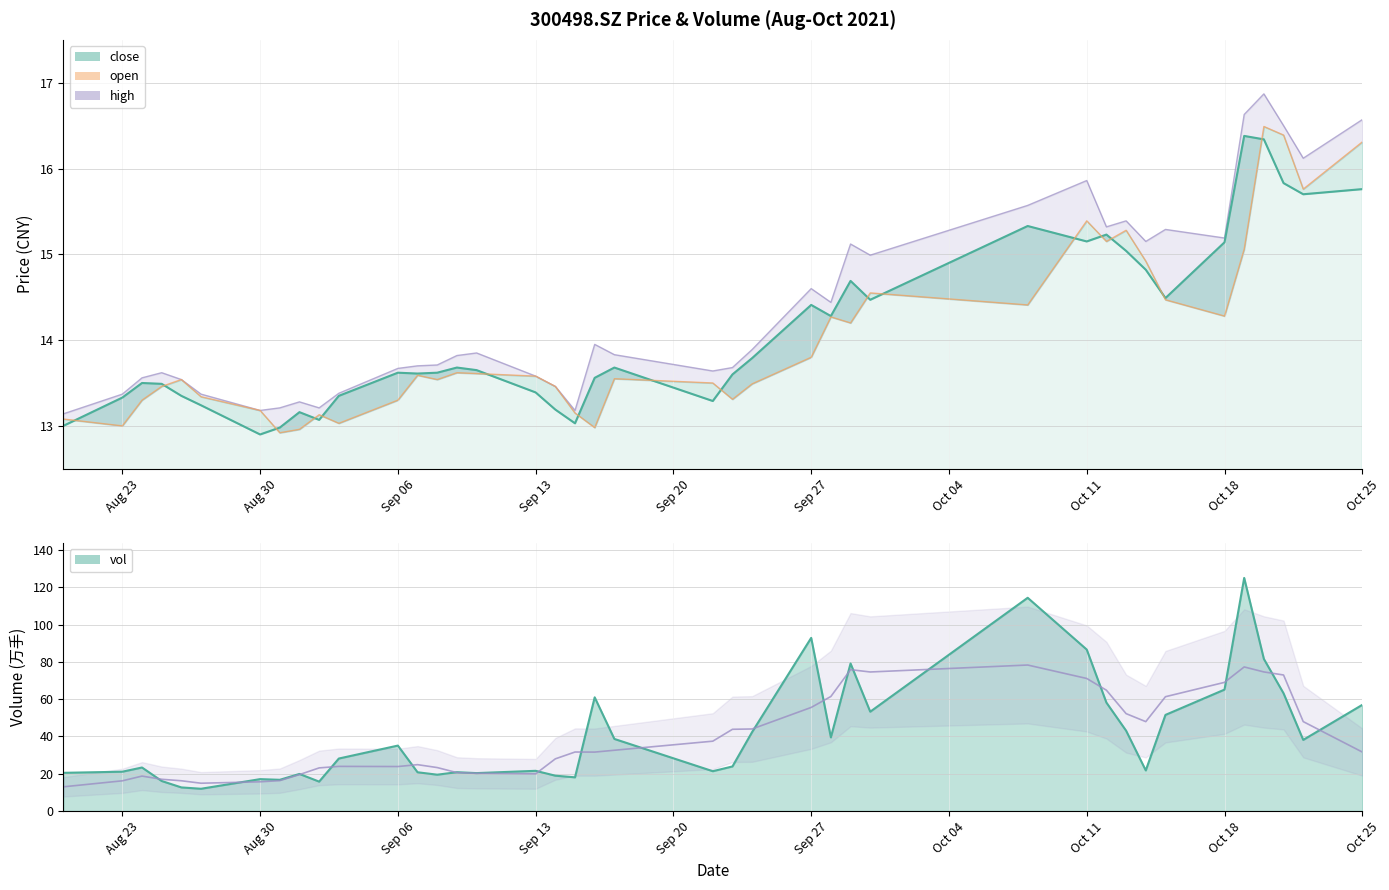

Rank the series by their maximum value, from lowest to highest.

close, open, high